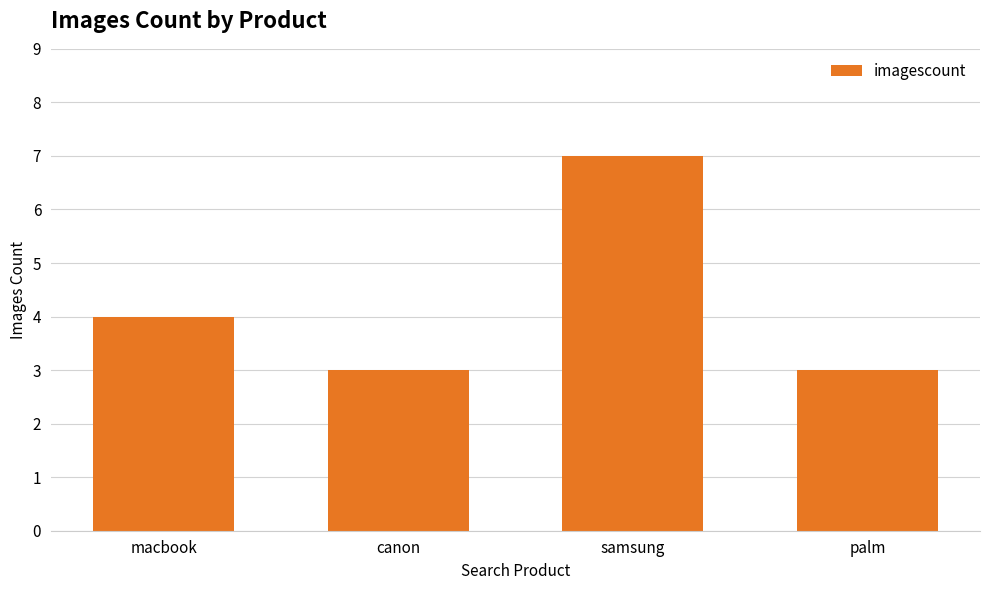

Reading right to left, what are all the values shown in this chart?

3	7	3	4